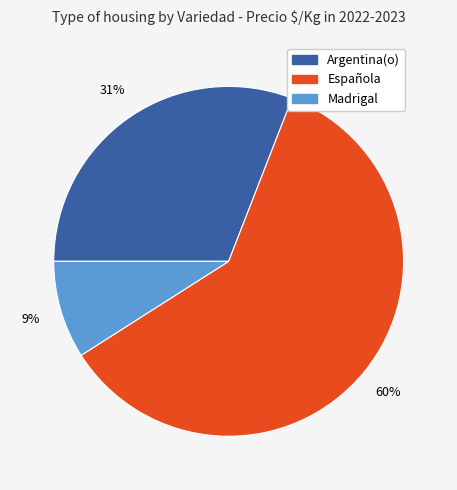

How many segments does this pie chart have?

3